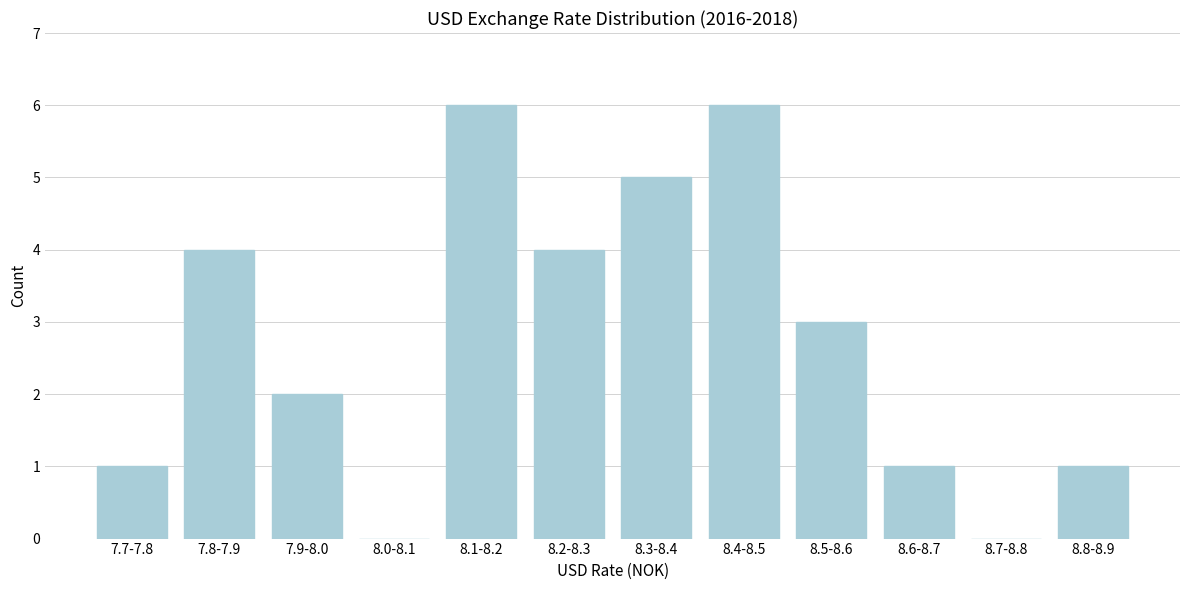

Reading right to left, extract all data points from this chart.

8.8-8.9=1	8.7-8.8=0	8.6-8.7=1	8.5-8.6=3	8.4-8.5=6	8.3-8.4=5	8.2-8.3=4	8.1-8.2=6	8.0-8.1=0	7.9-8.0=2	7.8-7.9=4	7.7-7.8=1